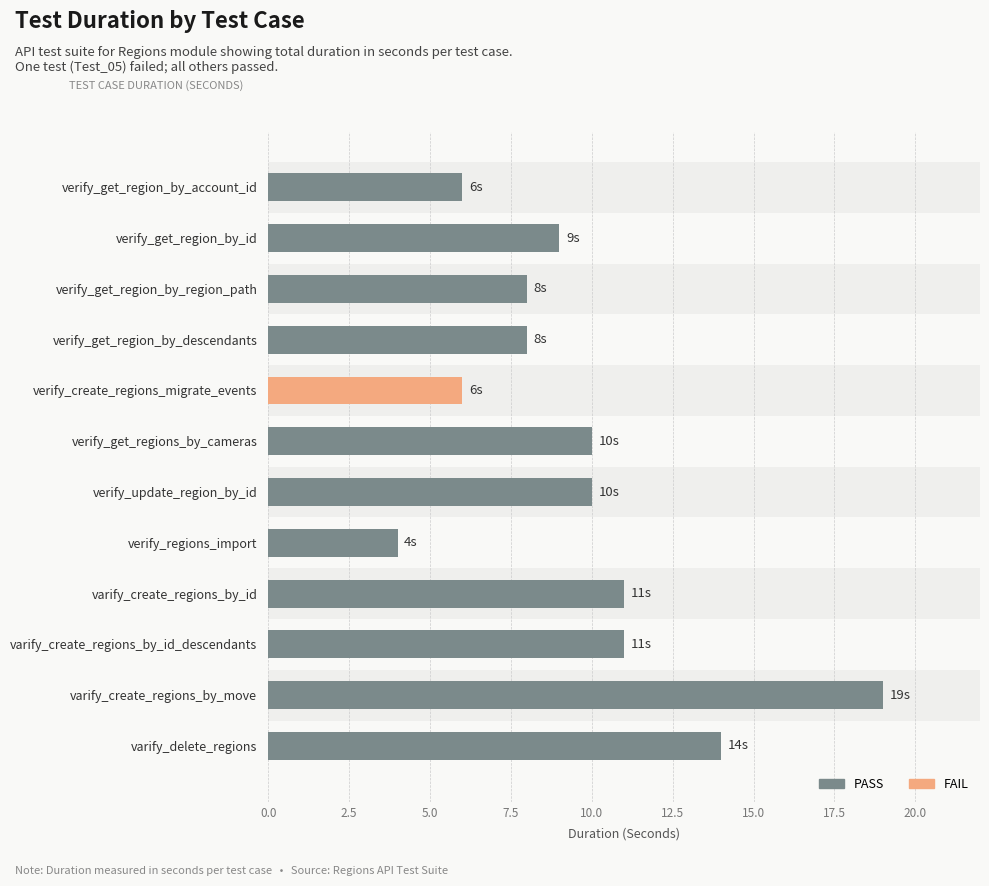

What is the value of the 2nd bar from the left?

9